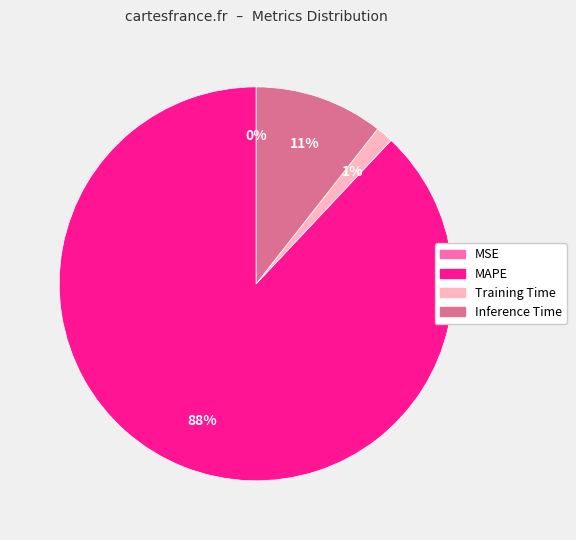

Combined, do Inference Time and MAPE account for over 50%?

Yes